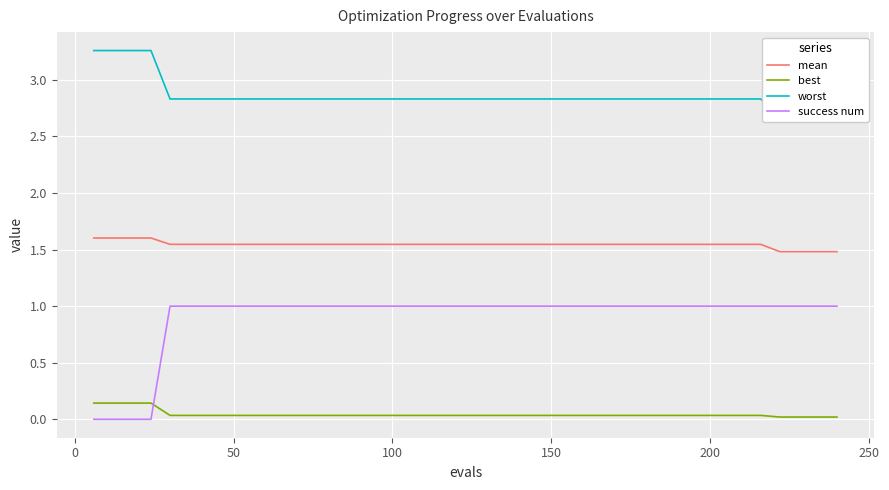

True or false: mean has more than 1 interior local peaks.

False